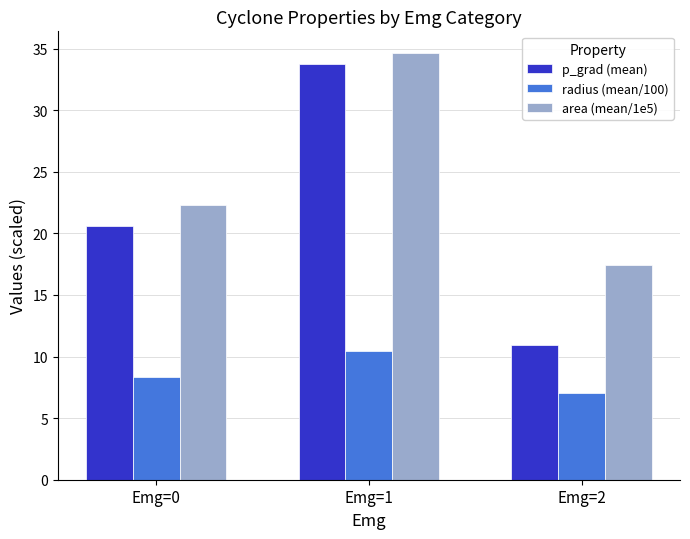

How many bars are there in each group?

3